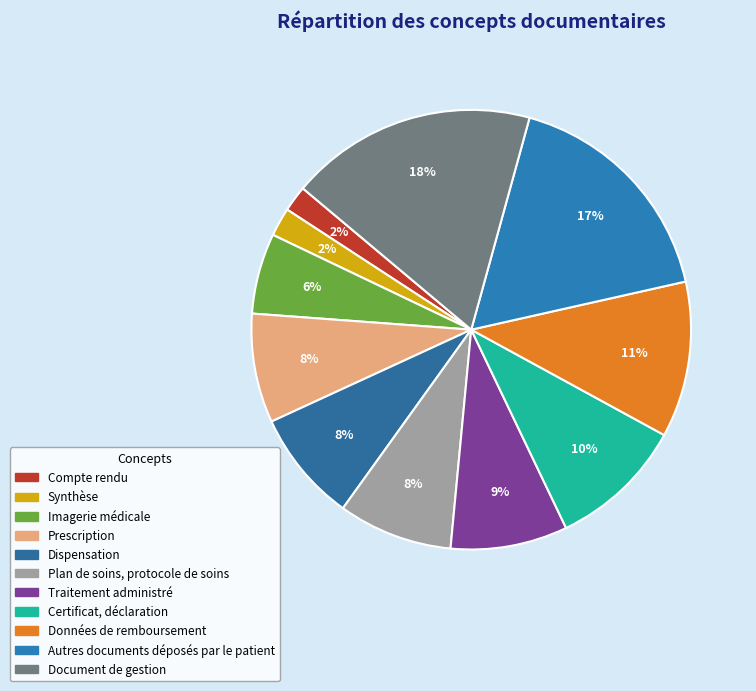

What is the ratio of the value at Document de gestion to the value at Données de remboursement?

1.6